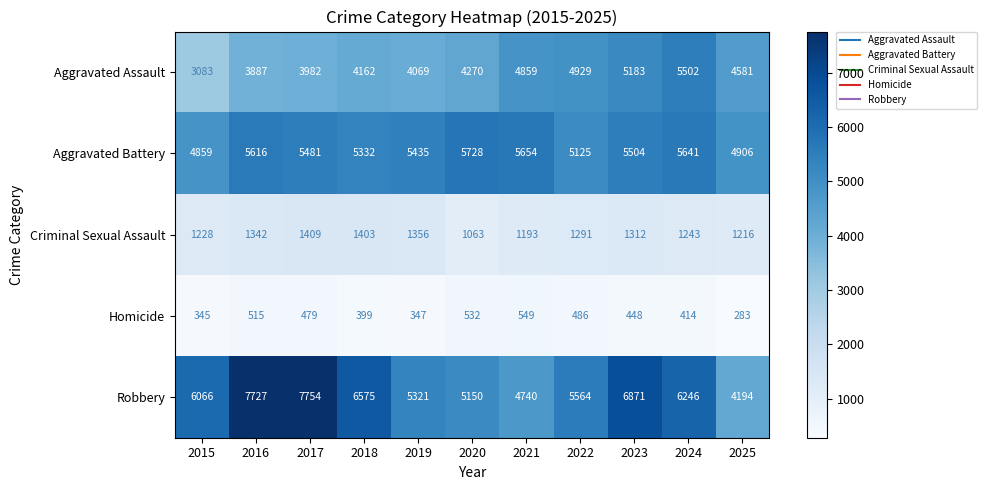

What is the sum of all Aggravated Battery values?

59281